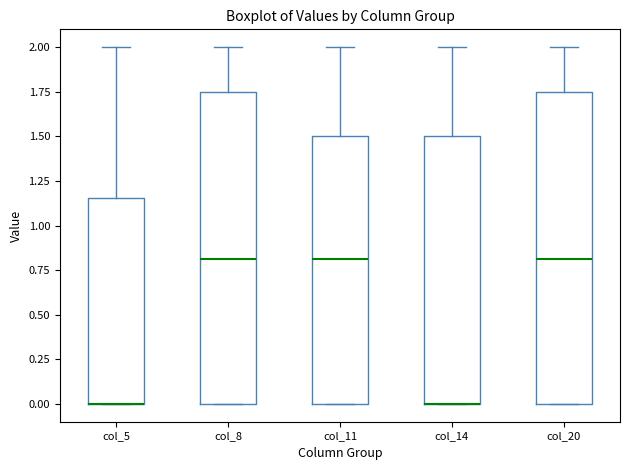

Where is the lower edge of the box for col_5 on the y-axis? The values are not printed on the chart, so give them approximately, as read against the axis.

0.00